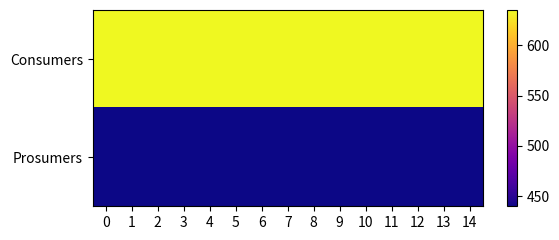

Reading right to left, what are all the values shown in this chart?

Consumers: 14=635	13=635	12=635	11=635	10=635	9=635	8=635	7=635	6=635	5=635	4=635	3=635	2=635	1=635	0=635
Prosumers: 14=440	13=440	12=440	11=440	10=440	9=440	8=440	7=440	6=440	5=440	4=440	3=440	2=440	1=440	0=440